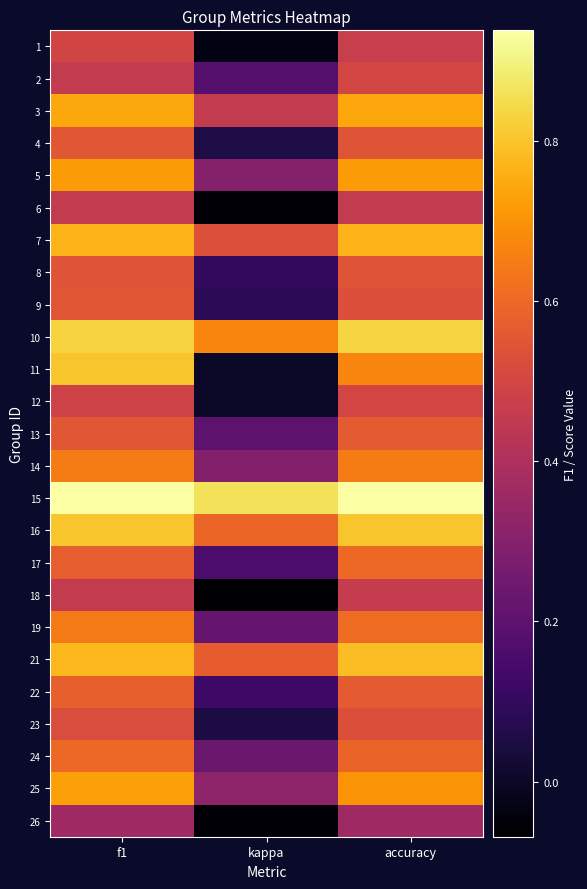

At which category is the sum across all series the highest?

f1